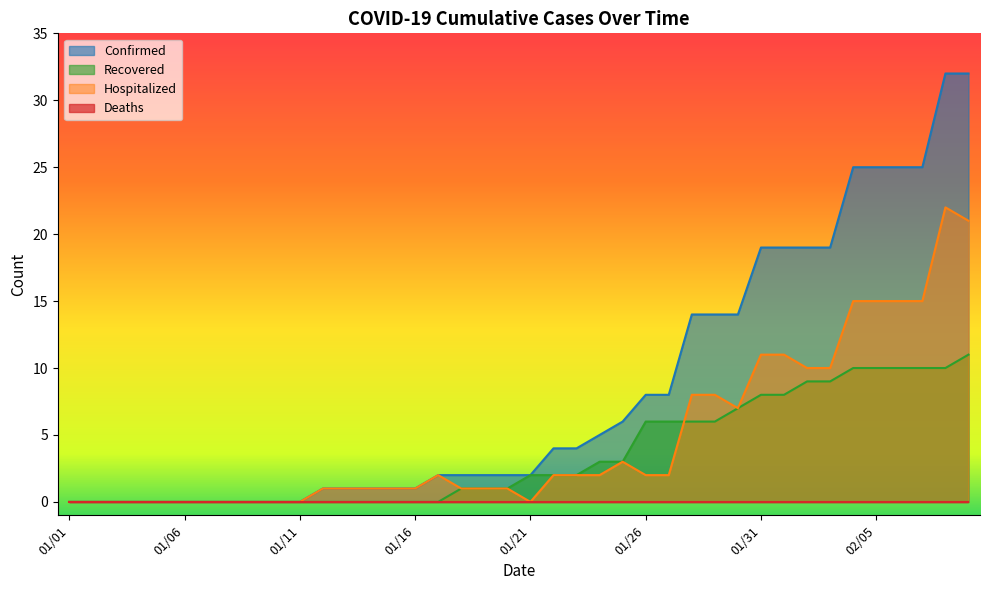

At how many categories does at least one series exceed 10?

13